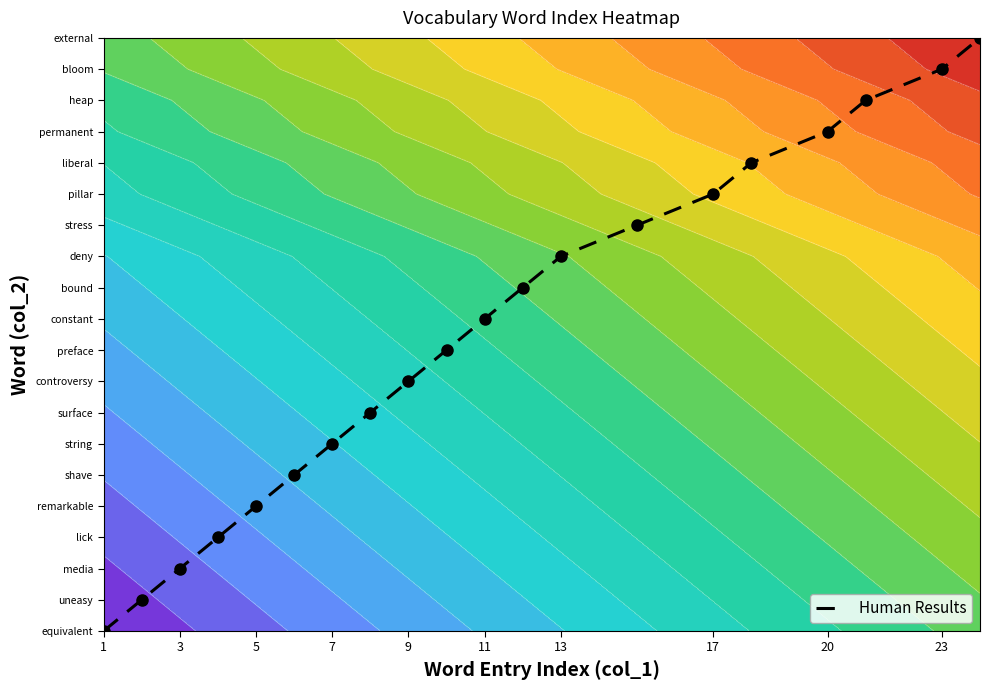

What is the maximum value shown in the chart?

19